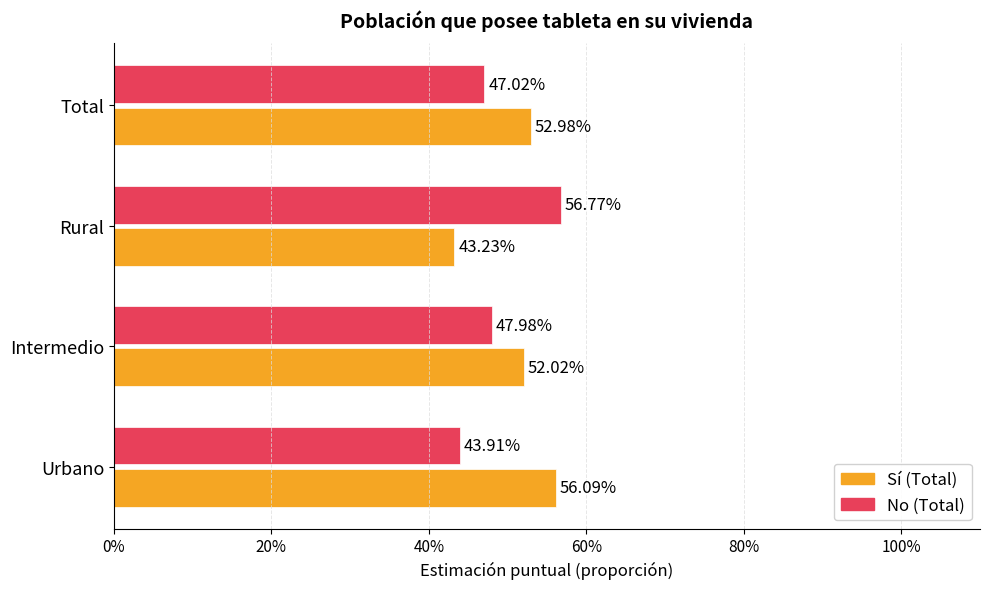

What are all the series names shown in the legend?

Sí (Total), No (Total)